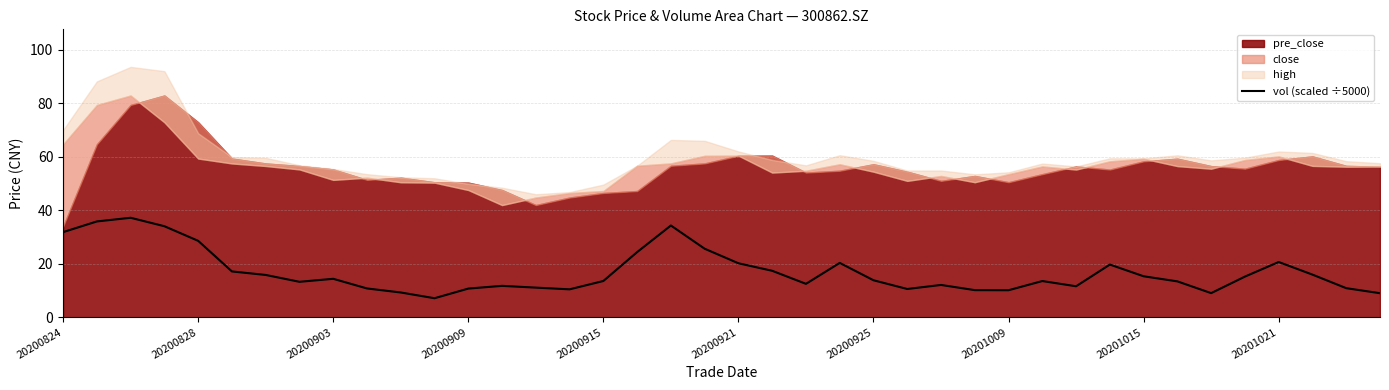

Where does the data first go above 13?

20200824